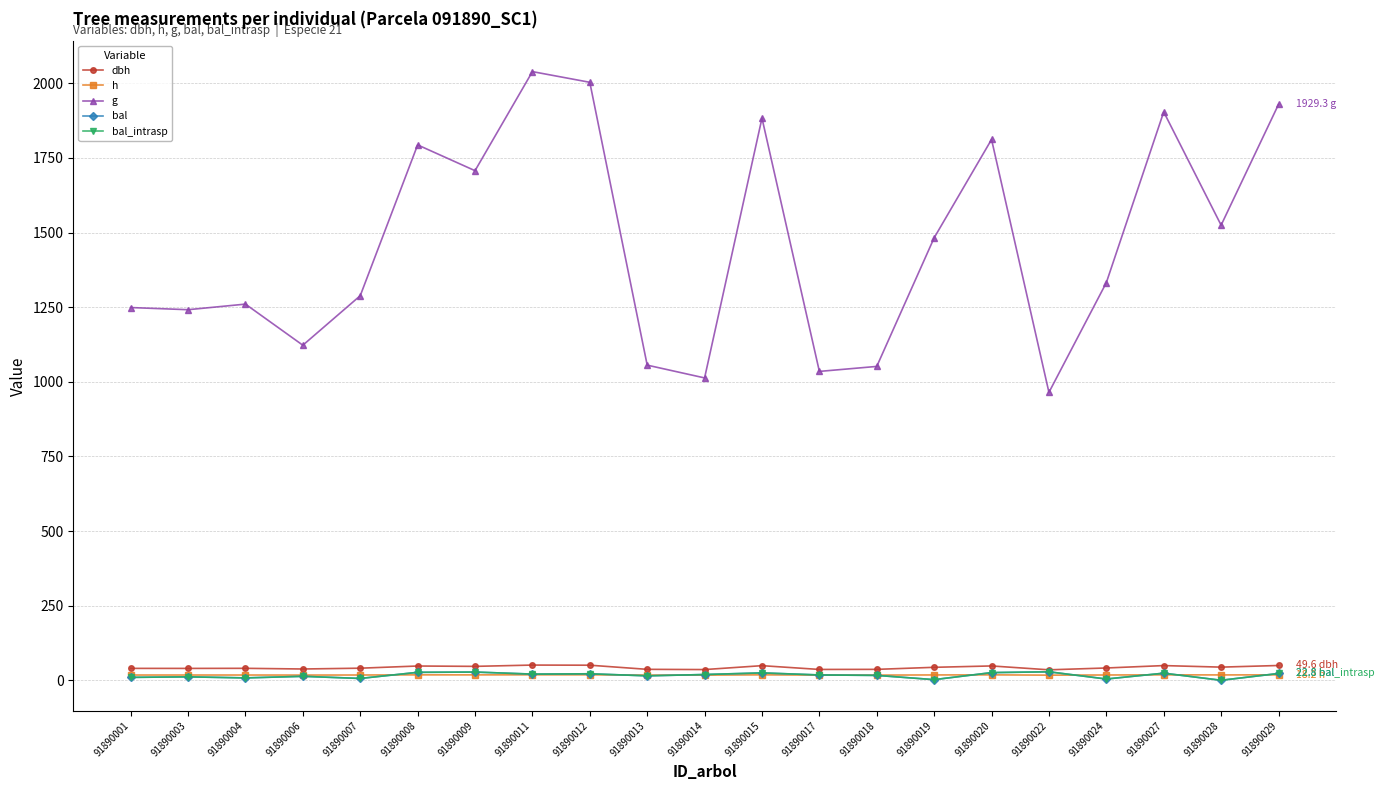

Reading left to right, what are all the values shown in this chart?

dbh: 91890001=39.9	91890003=39.8	91890004=40.1	91890006=37.8	91890007=40.5	91890008=47.8	91890009=46.6	91890011=51.0	91890012=50.5	91890013=36.7	91890014=35.9	91890015=49.0	91890017=36.3	91890018=36.6	91890019=43.5	91890020=48.0	91890022=35.0	91890024=41.2	91890027=49.2	91890028=44.1	91890029=49.6
h: 91890001=17.6	91890003=17.6	91890004=17.6	91890006=17.5	91890007=17.7	91890008=18.1	91890009=18.1	91890011=18.3	91890012=18.3	91890013=17.4	91890014=17.3	91890015=18.2	91890017=17.3	91890018=17.4	91890019=17.9	91890020=18.2	91890022=17.2	91890024=17.7	91890027=18.2	91890028=17.9	91890029=18.2
g: 91890001=1248.8	91890003=1241.6	91890004=1260.3	91890006=1122.6	91890007=1288.5	91890008=1793.7	91890009=1707.3	91890011=2039.3	91890012=2003.5	91890013=1055.8	91890014=1013.0	91890015=1883.4	91890017=1034.8	91890018=1051.6	91890019=1482.4	91890020=1811.9	91890022=964.6	91890024=1332.2	91890027=1904.3	91890028=1524.8	91890029=1929.3
bal: 91890001=9.7	91890003=11.5	91890004=8.0	91890006=13.3	91890007=6.1	91890008=26.6	91890009=27.5	91890011=20.7	91890012=21.8	91890013=14.9	91890014=19.3	91890015=24.8	91890017=17.8	91890018=16.4	91890019=2.2	91890020=25.7	91890022=28.4	91890024=4.2	91890027=23.8	91890028=0.0	91890029=22.8
bal_intrasp: 91890001=9.7	91890003=11.5	91890004=8.0	91890006=13.3	91890007=6.1	91890008=26.6	91890009=27.5	91890011=20.7	91890012=21.8	91890013=14.9	91890014=19.3	91890015=24.8	91890017=17.8	91890018=16.4	91890019=2.2	91890020=25.7	91890022=28.4	91890024=4.2	91890027=23.8	91890028=0.0	91890029=22.8